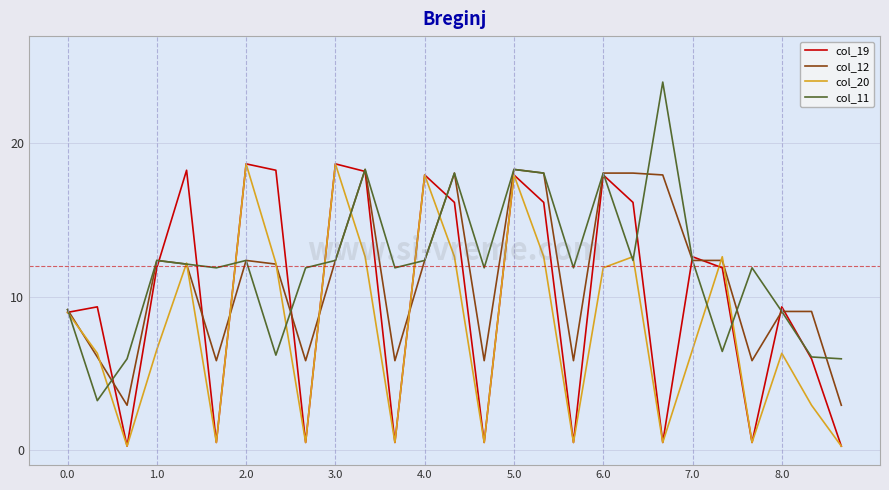

Which series has the largest range (max minus min)?

col_11